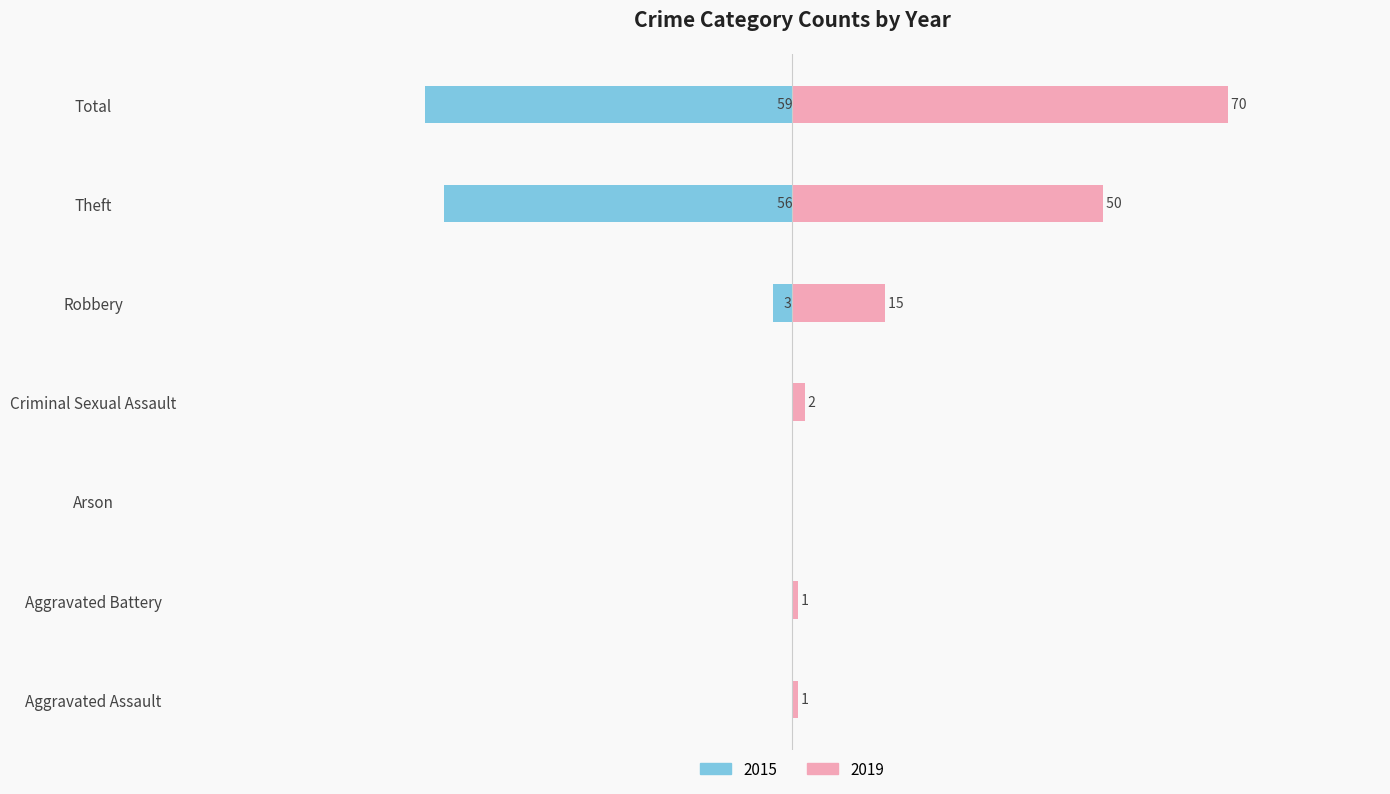

Where does the 2019 series first go above 2?

Robbery